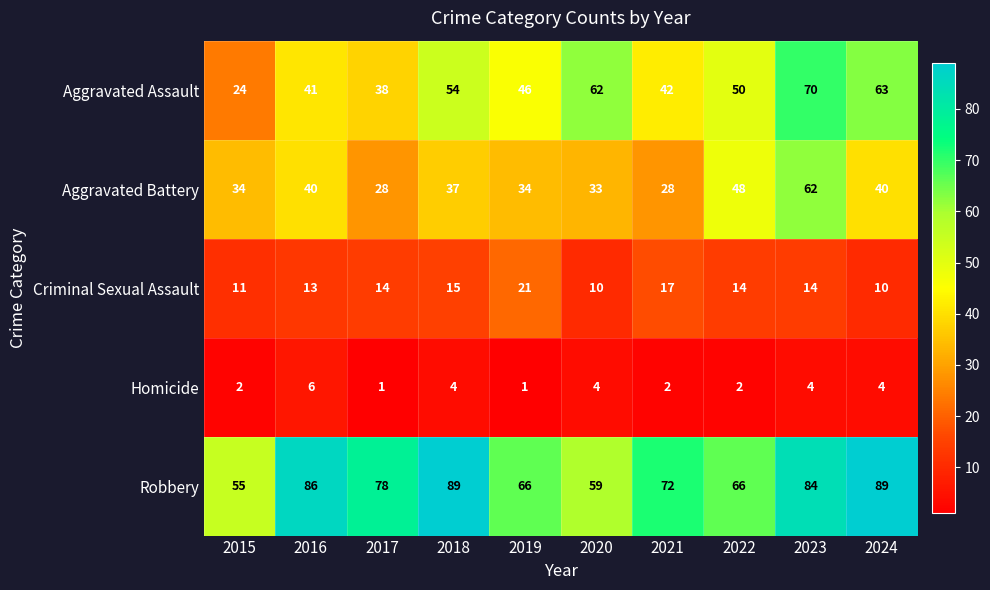

What is the approximate value of Aggravated Battery at 2024, to the nearest 5?

40